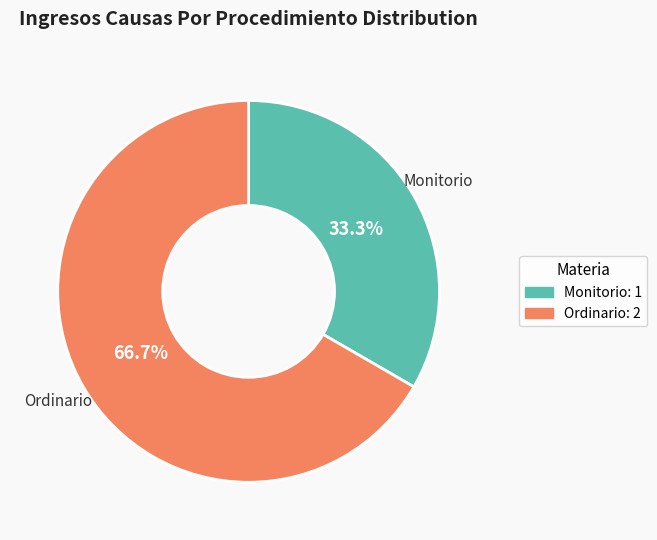

Rank the categories by value from lowest to highest.

Monitorio, Ordinario